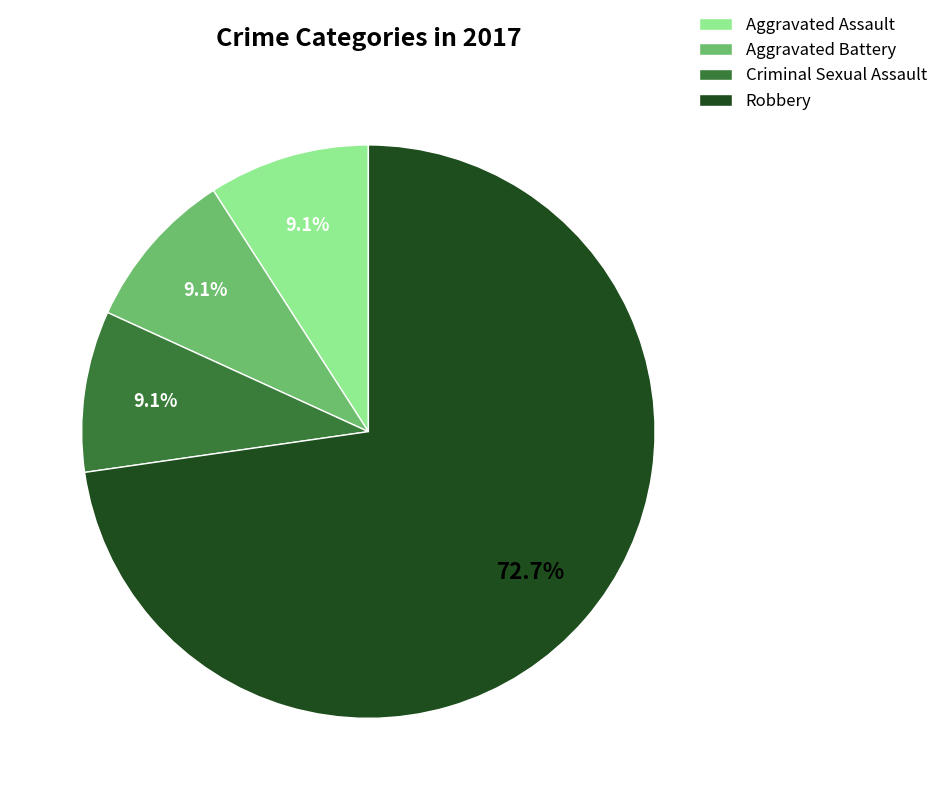

What percentage is the Robbery slice, to the nearest percent?

73%